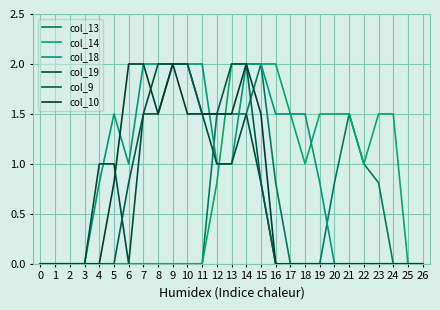

Is it true that col_18 equals 0.0 at 22?

True